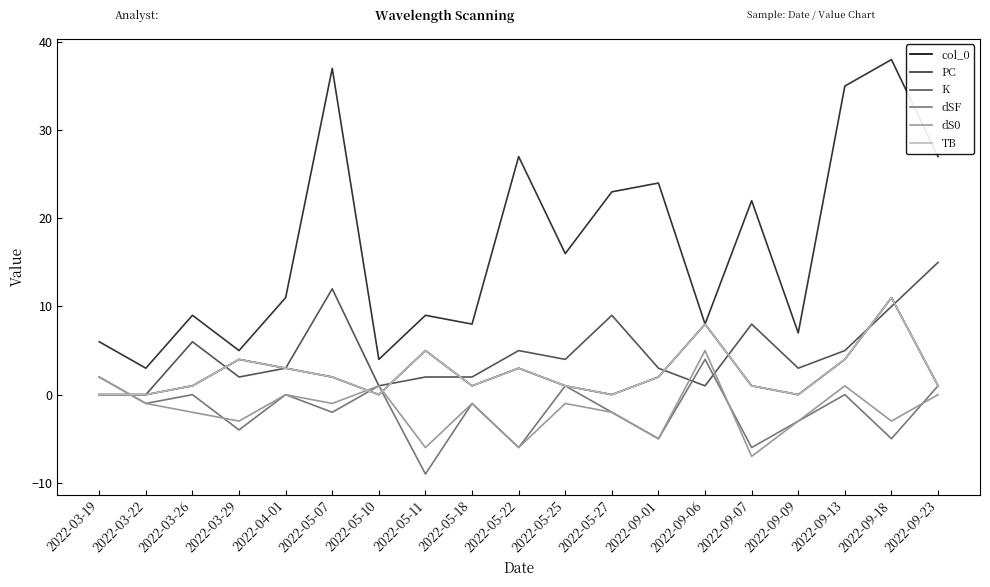

Does the chart have visible grid lines?

No